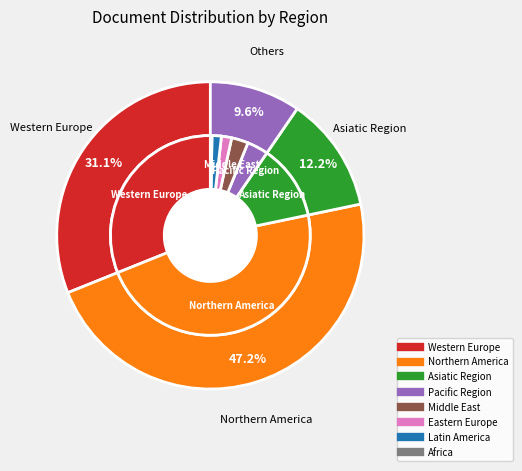

Does 5 represent more than half of the total?

No